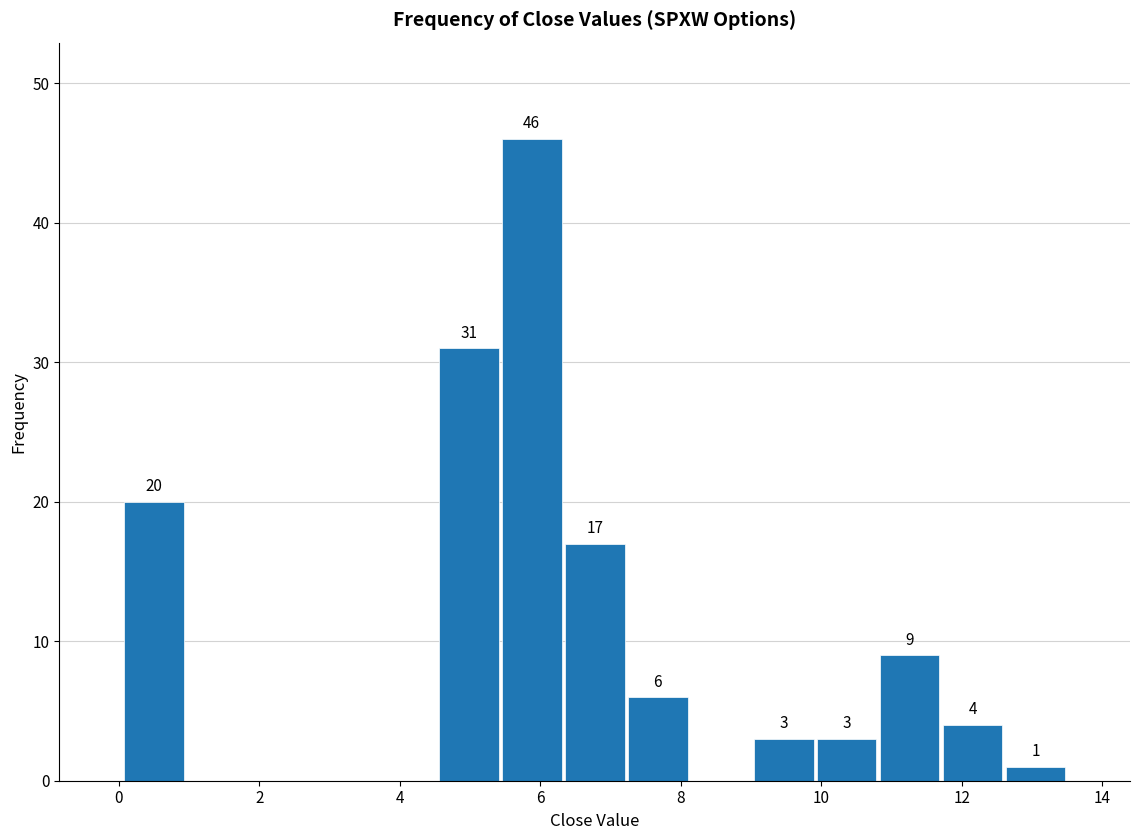

Over which range of the x-axis is the bar tallest?

5.4 to 6.4